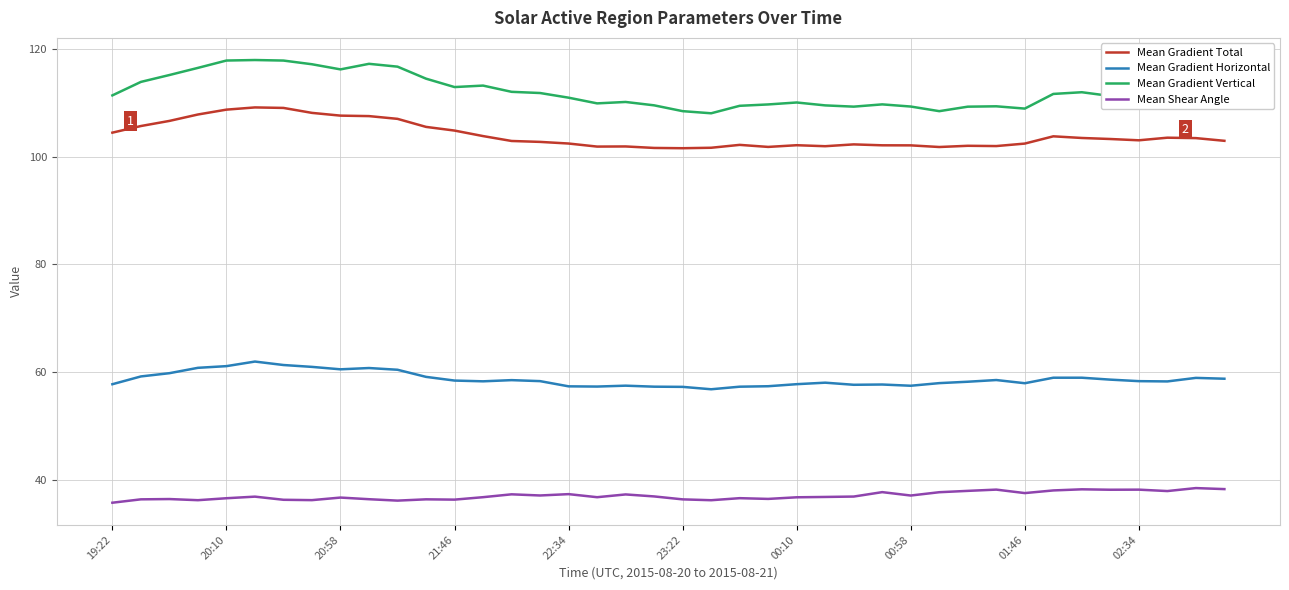

Which series has the widest spread of values?

Mean Gradient Vertical